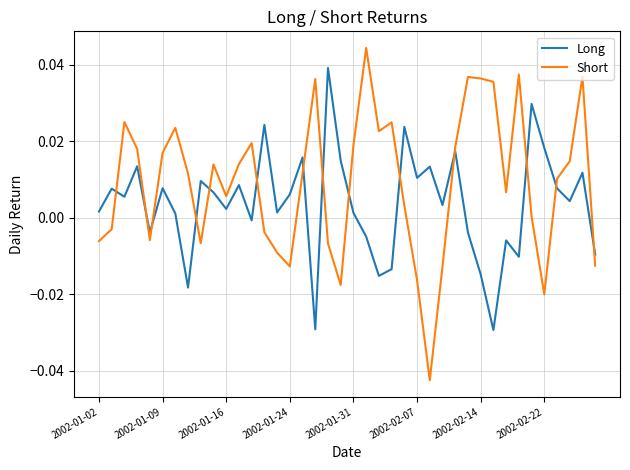

How many intersections are there between Long and Short?

14